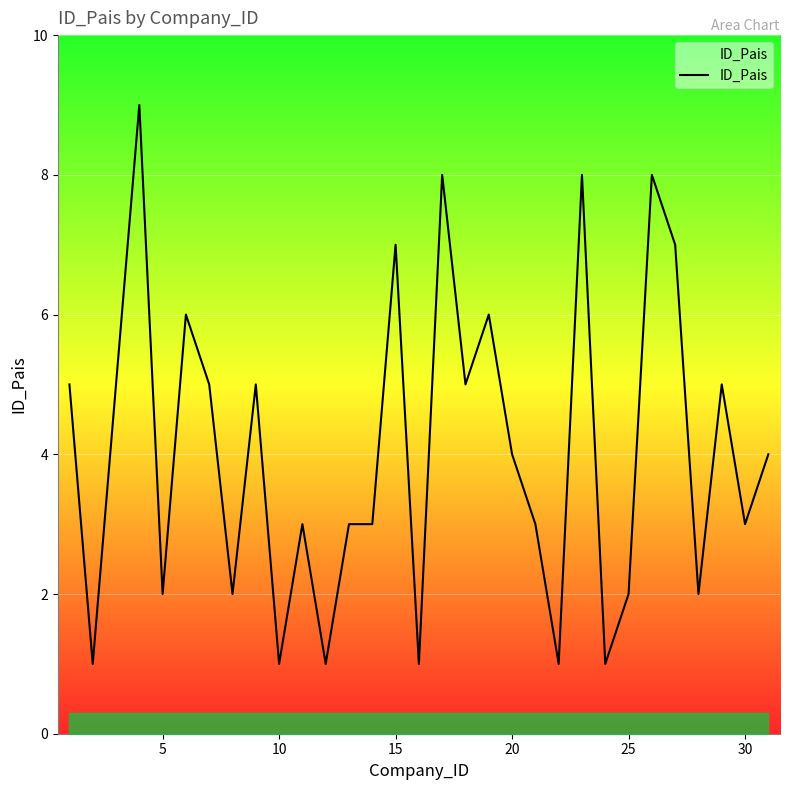

True or false: the data has more than 2 interior local peaks.

True